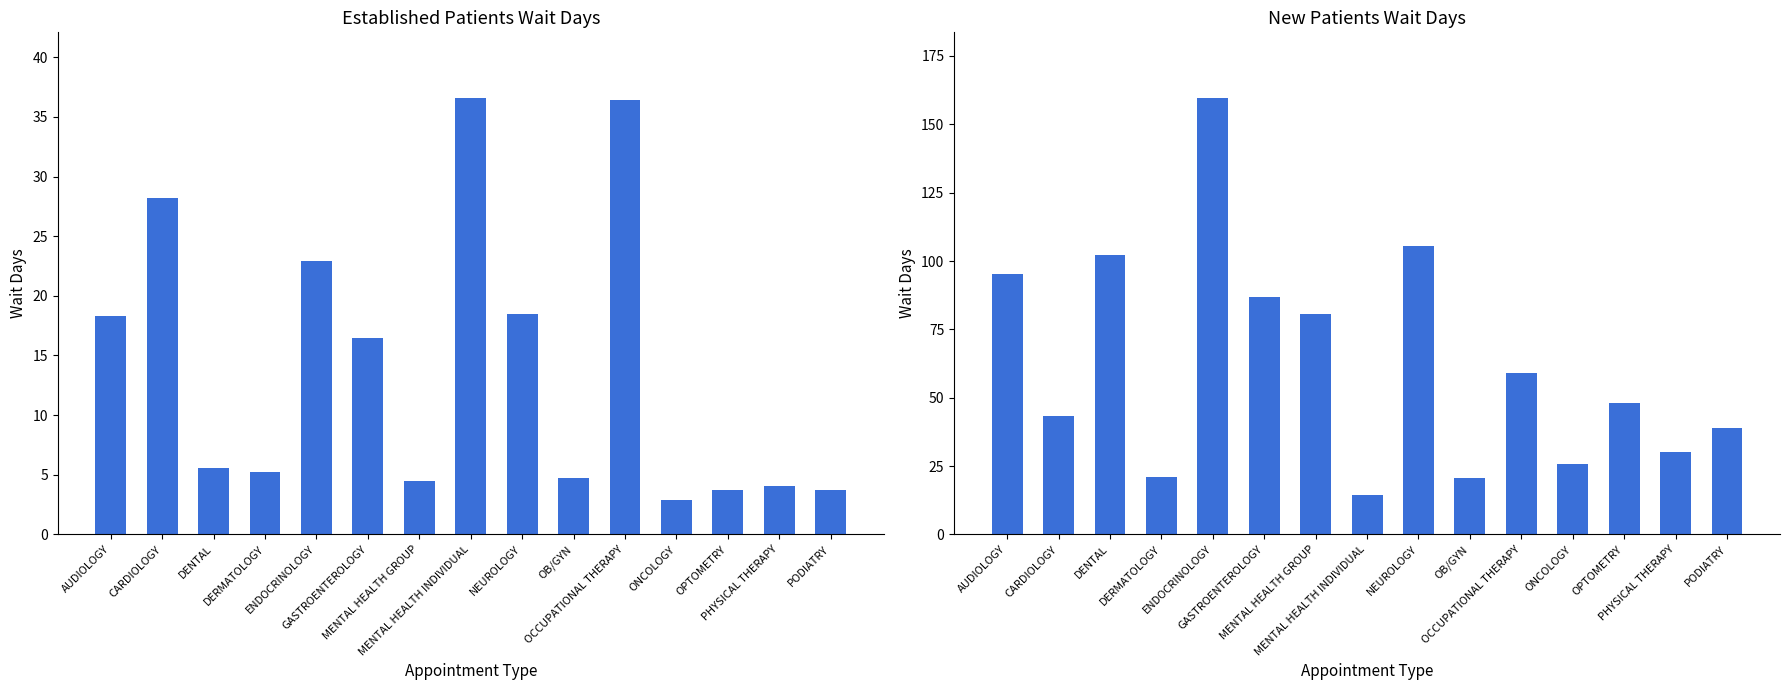

What position from the left is PODIATRY?

15